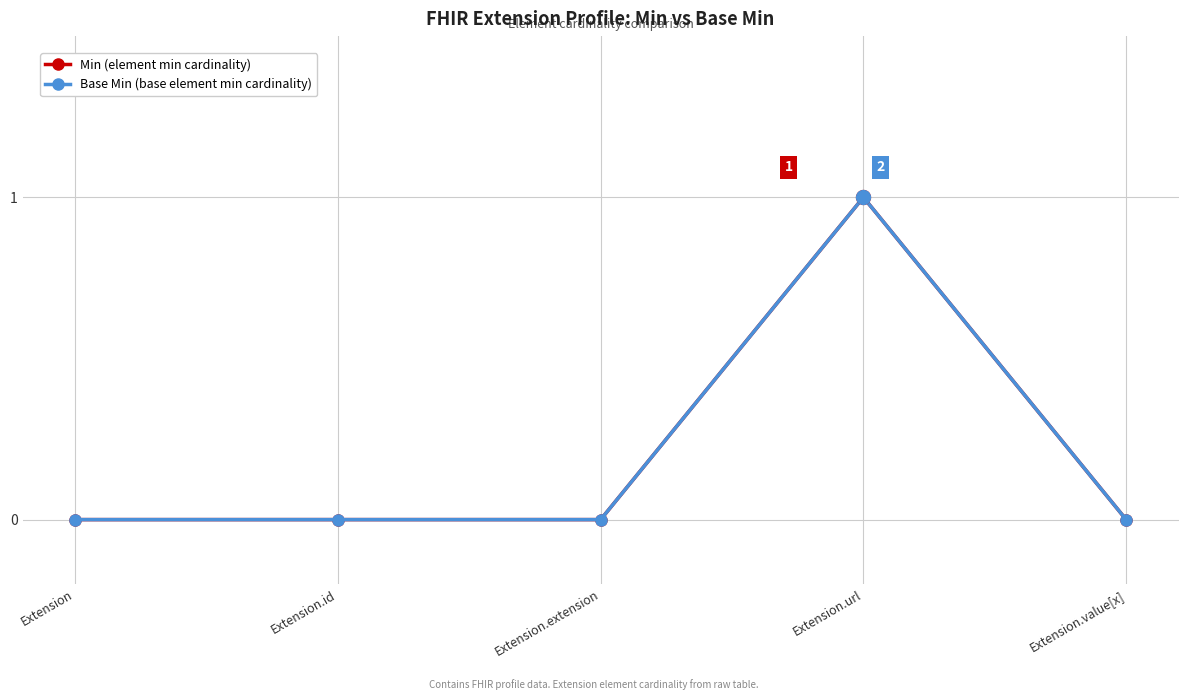

At which label is Min (element min cardinality) closest to 0?

Extension